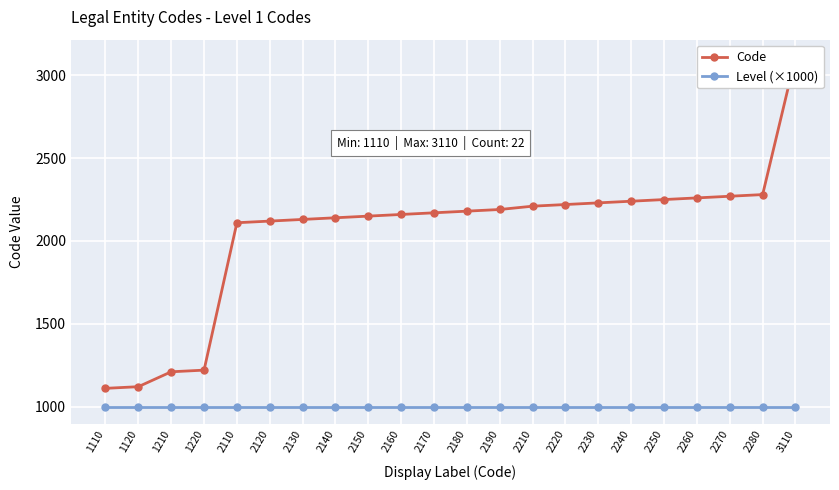

True or false: Level (×1000) has a value of 1000 at 1110.

True